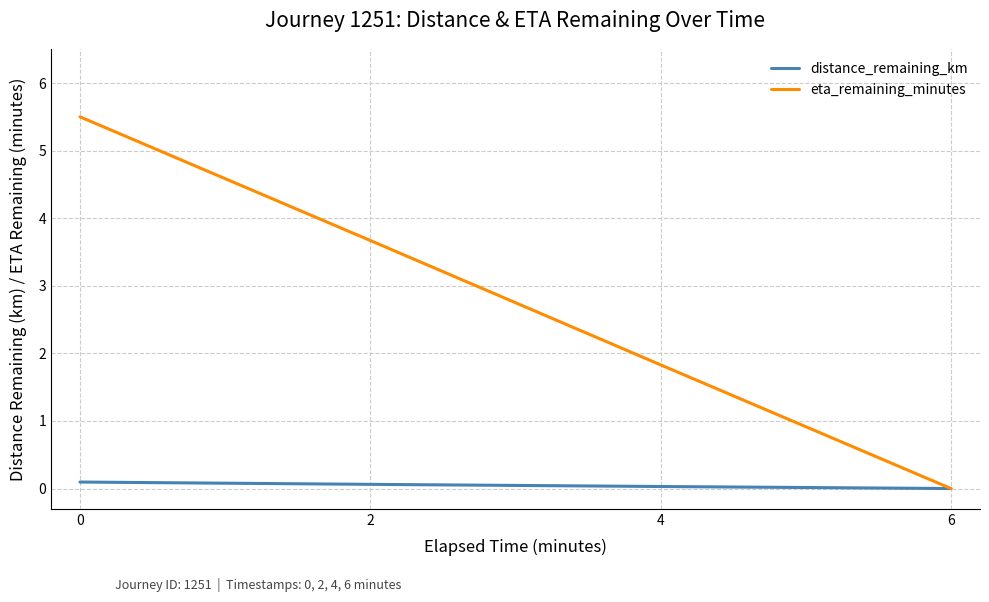

The eta_remaining_minutes series shows 5.5 at 0. True or false?

True